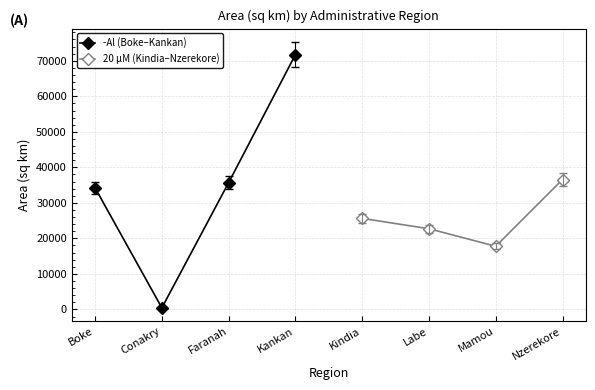

What is the approximate value of -Al (Boke–Kankan) at Kankan?

71735.4